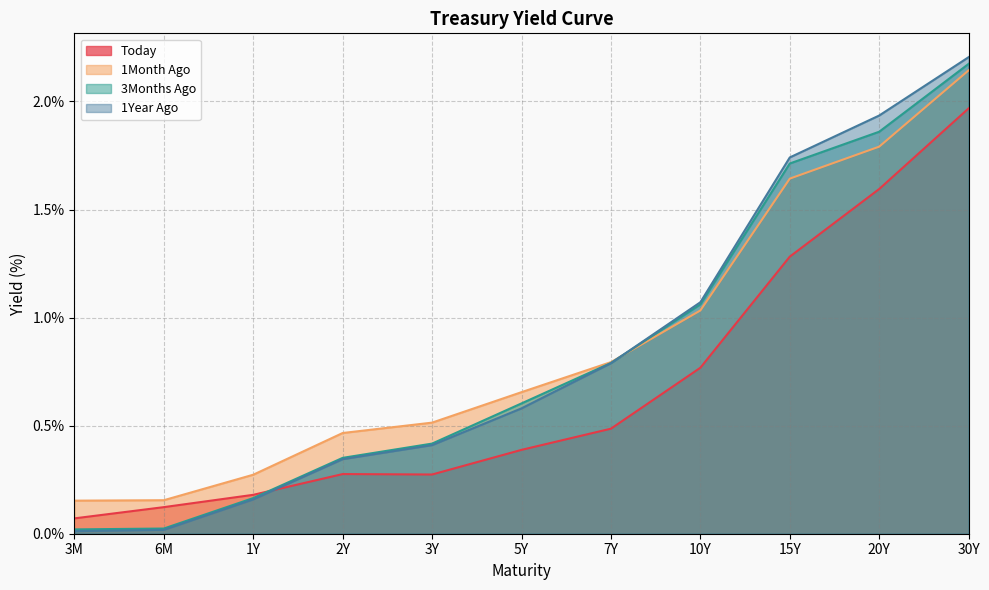

Between which two adjacent categories do 3Months Ago and 1Year Ago first intersect?

7Y and 10Y